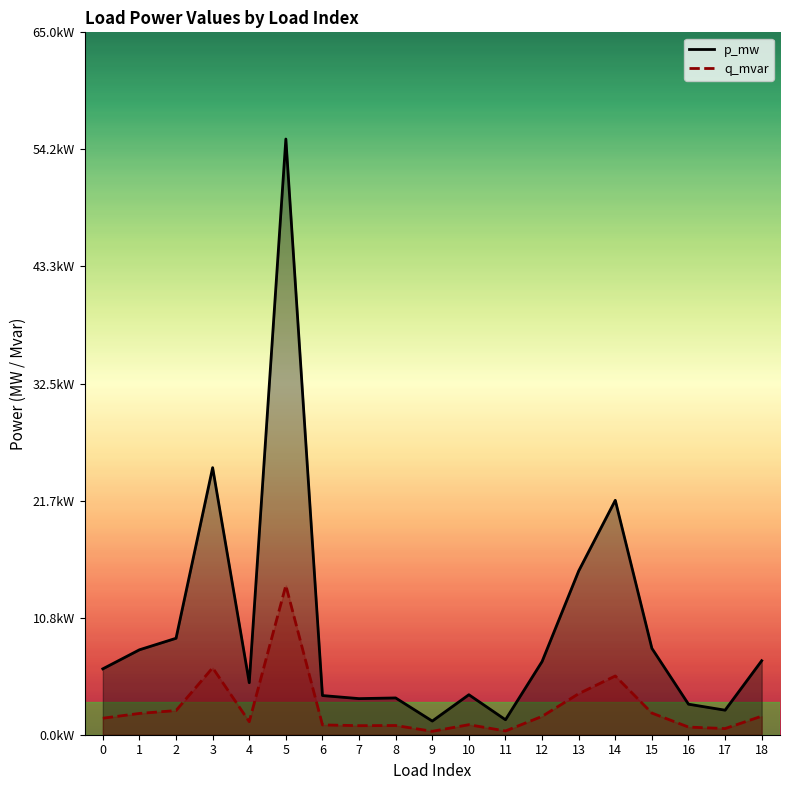

Count the number of data series in this chart.

2